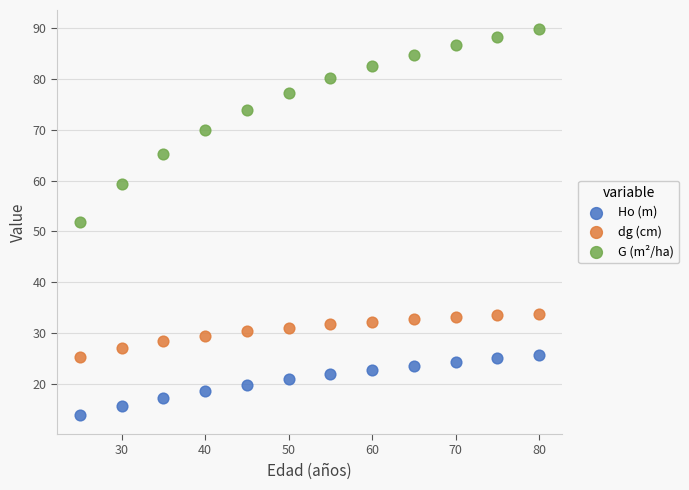

Across all data points, what is the range of Y values (max minus min)?

75.9